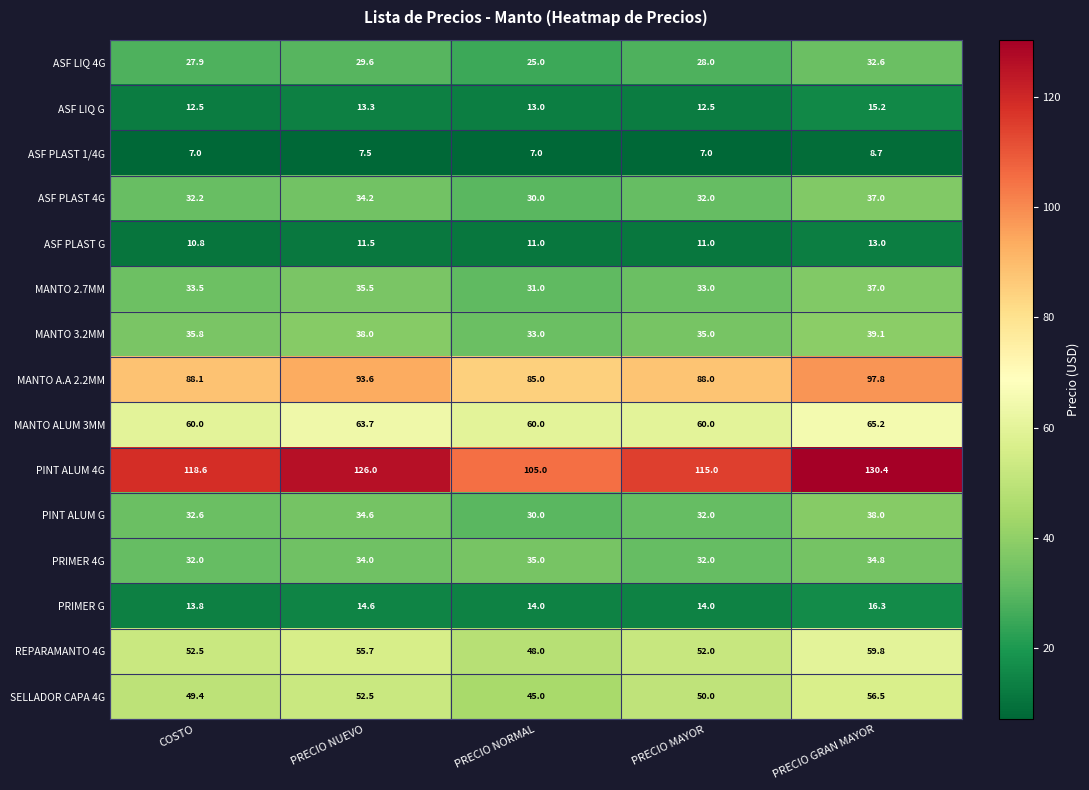

What is the approximate value of REPARAMANTO 4G at PRECIO NORMAL?

48.0